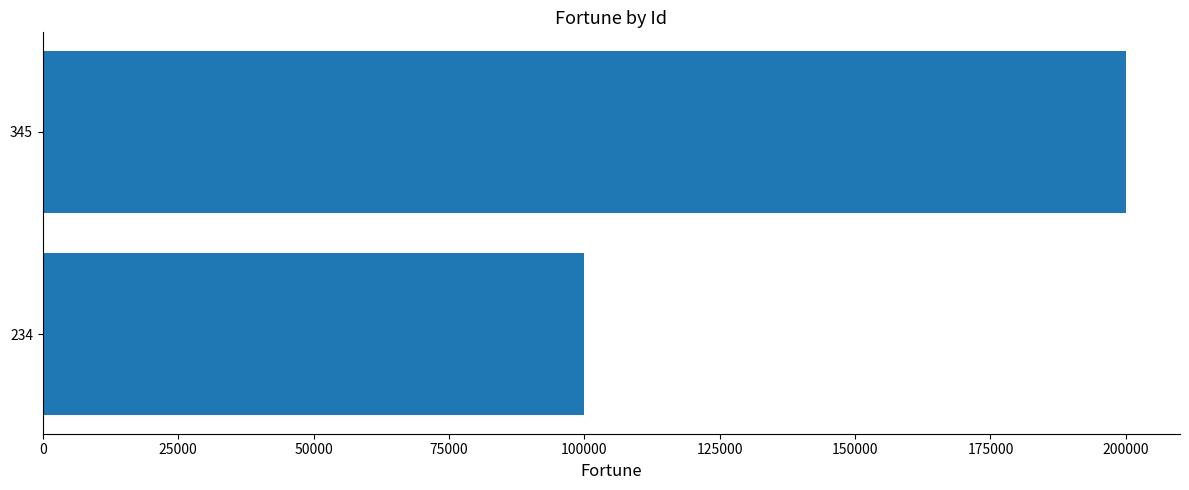

Reading bottom to top, what are all the values shown in this chart?

234=100000	345=200000